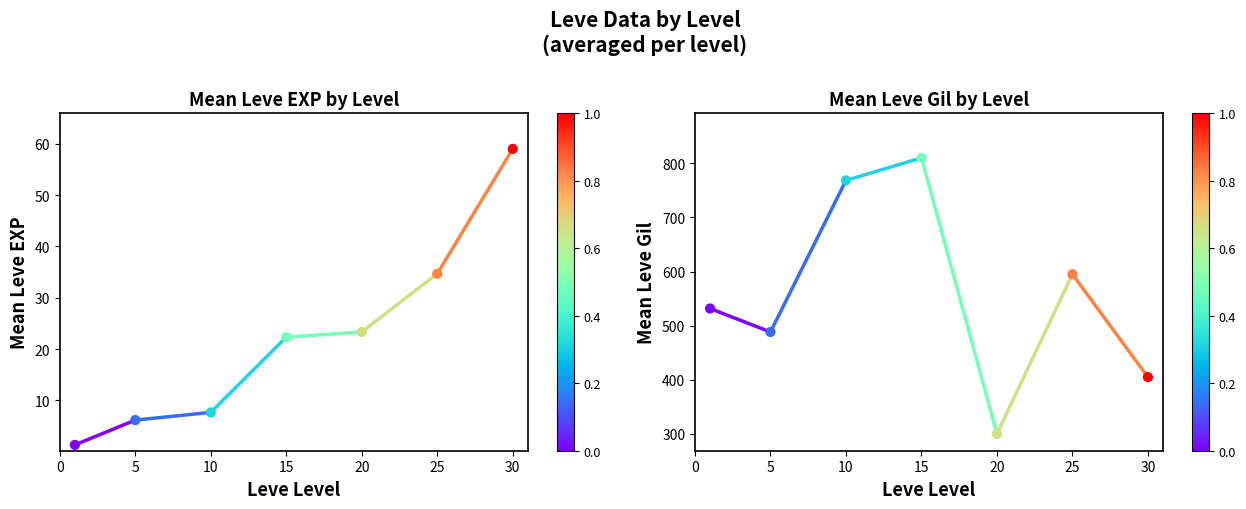

What are all the series names shown in the legend?

Leve EXP, Leve Gil